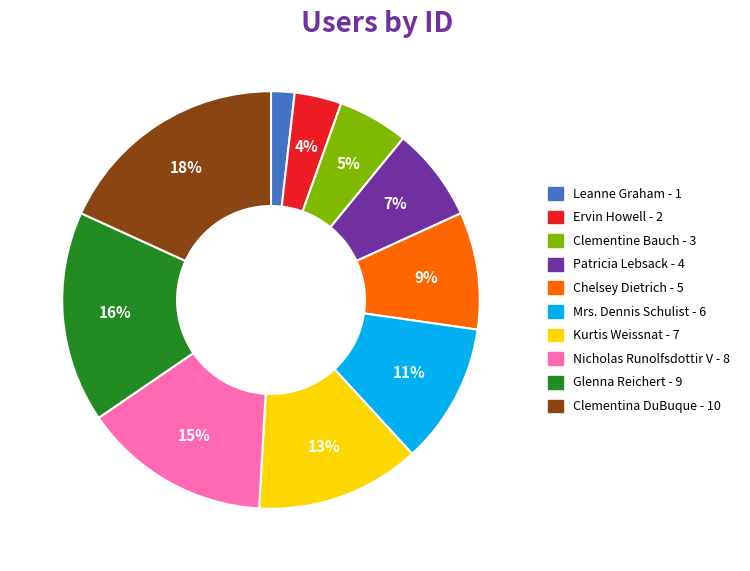

To the nearest percent, what percentage of the pie is Chelsey Dietrich?

9%